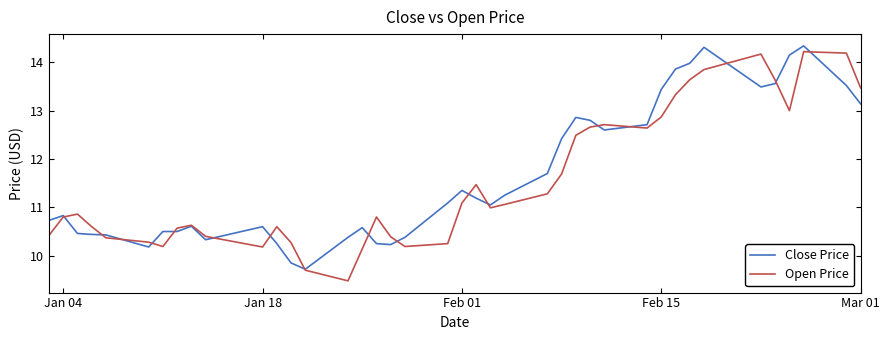

Rank the series by their maximum value, from lowest to highest.

Open Price, Close Price